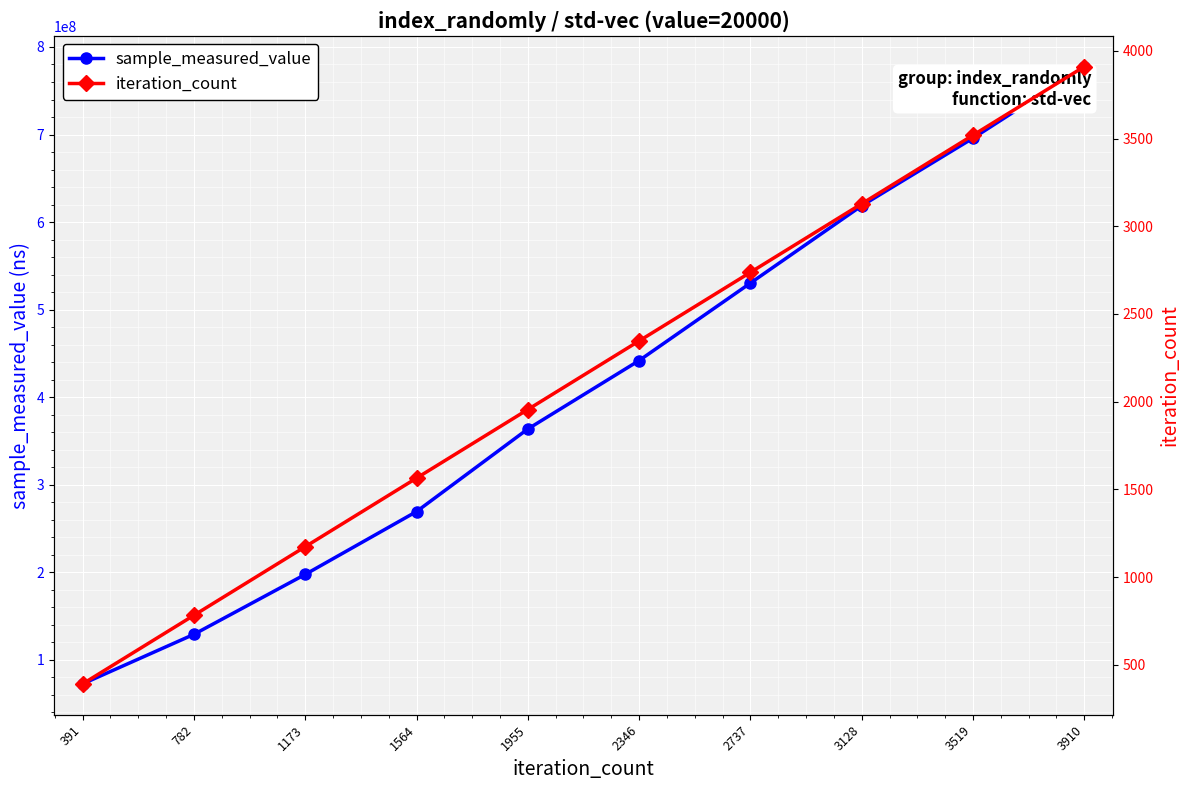

True or false: sample_measured_value and iteration_count cross at least once.

False